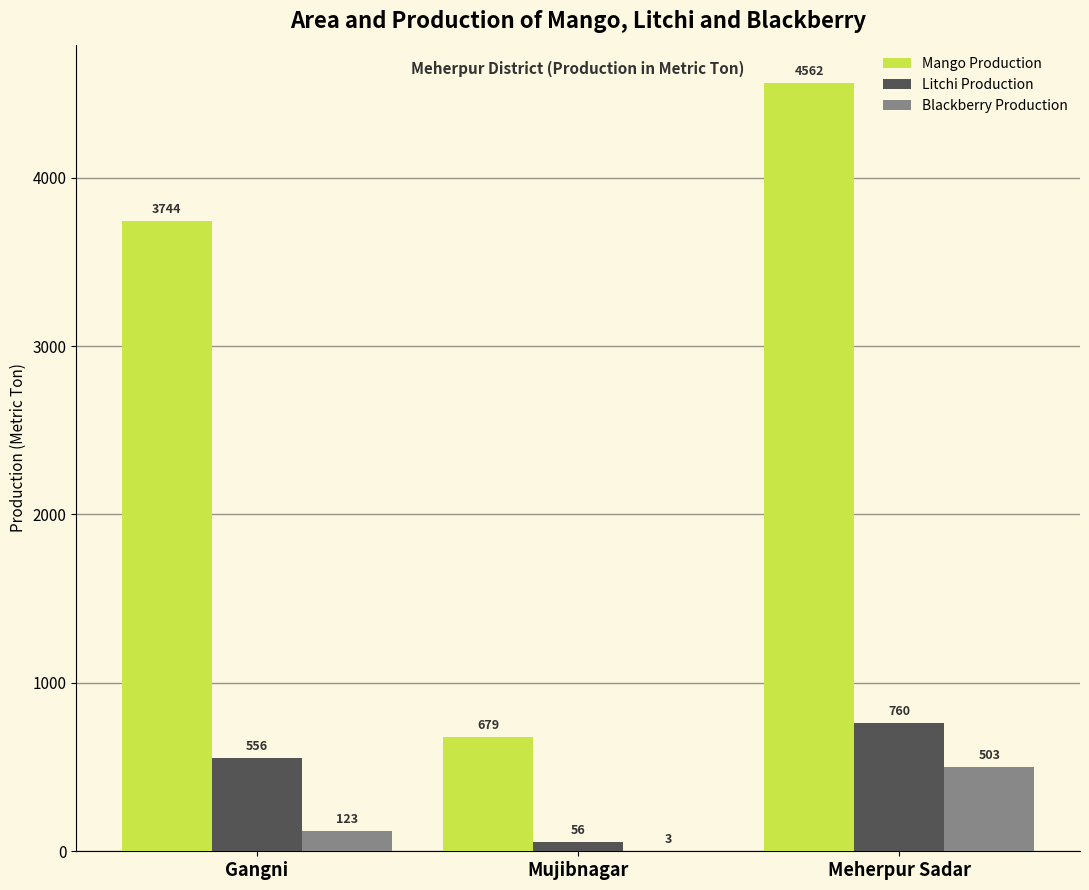

Is the value of Litchi Production at Meherpur Sadar greater than the value of Mango Production at Mujibnagar?

Yes